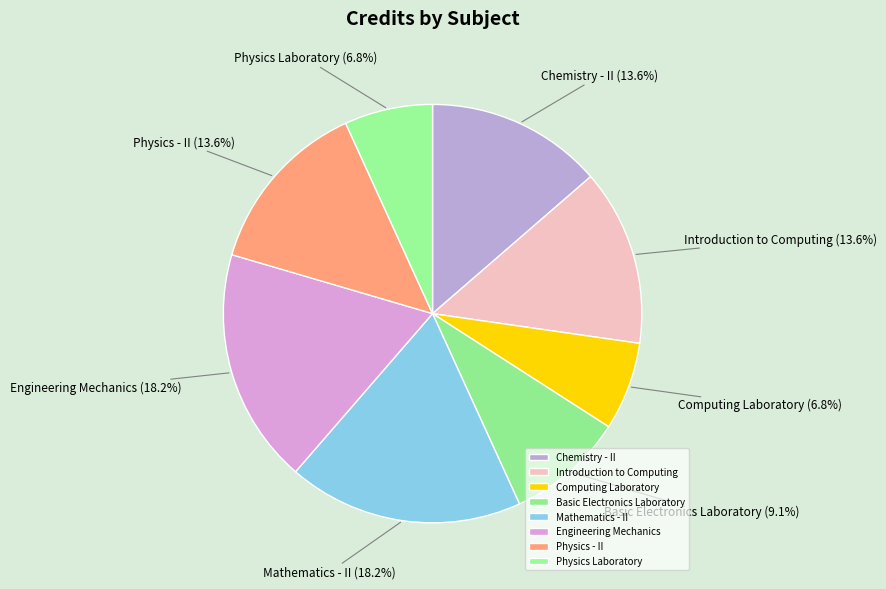

What percentage is the Computing Laboratory slice, to the nearest percent?

7%